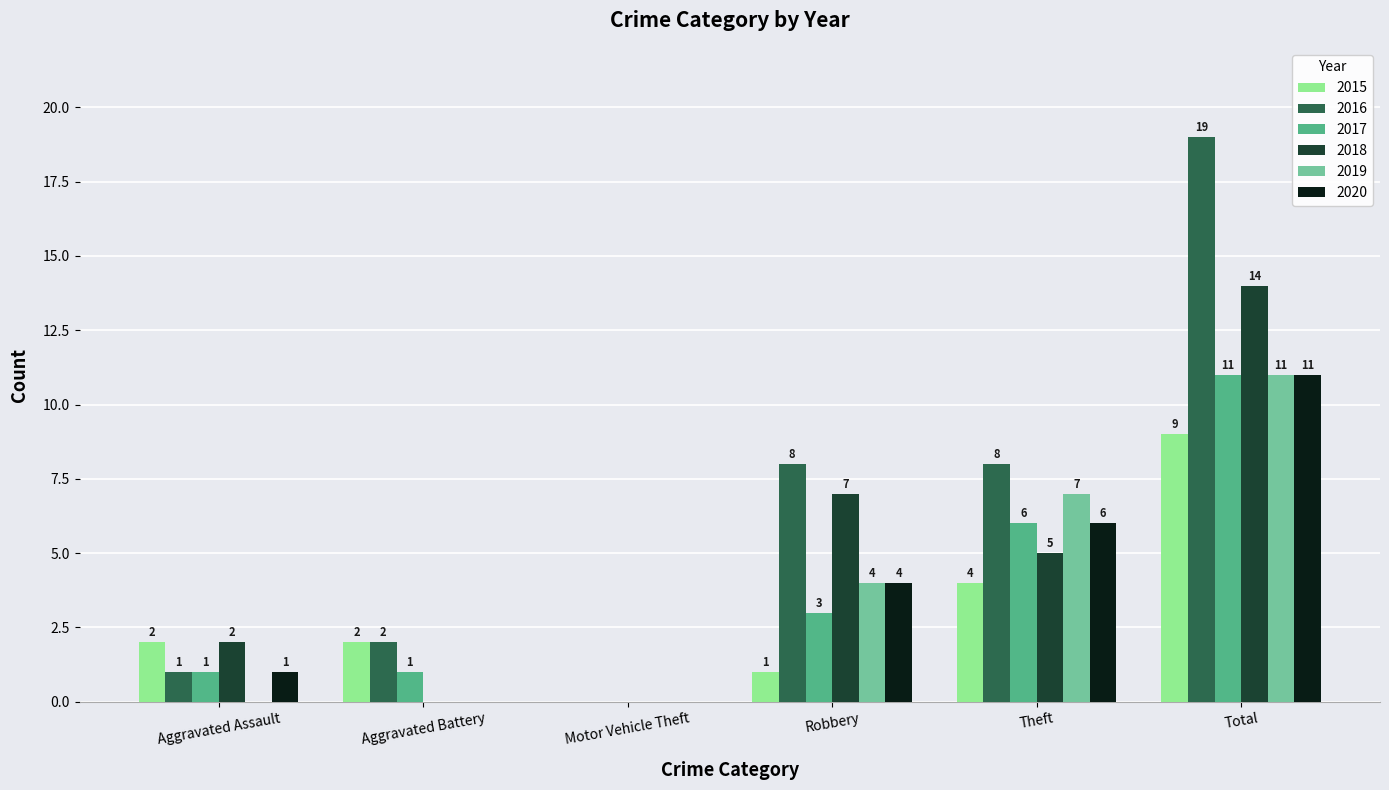

Where is 2018 nearest to the value 7?

Robbery